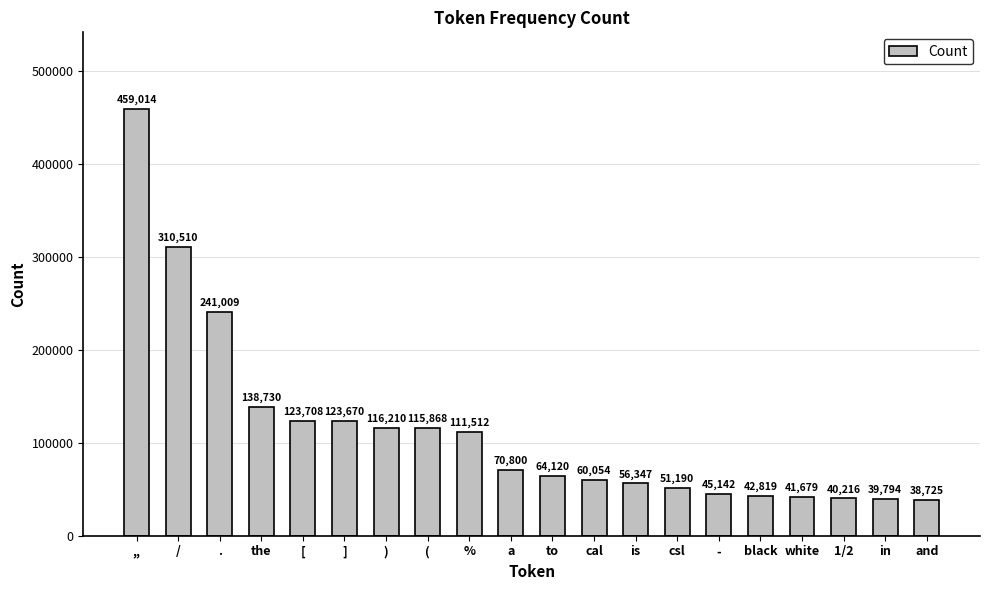

What is the sum of the values at [ and (?

239576